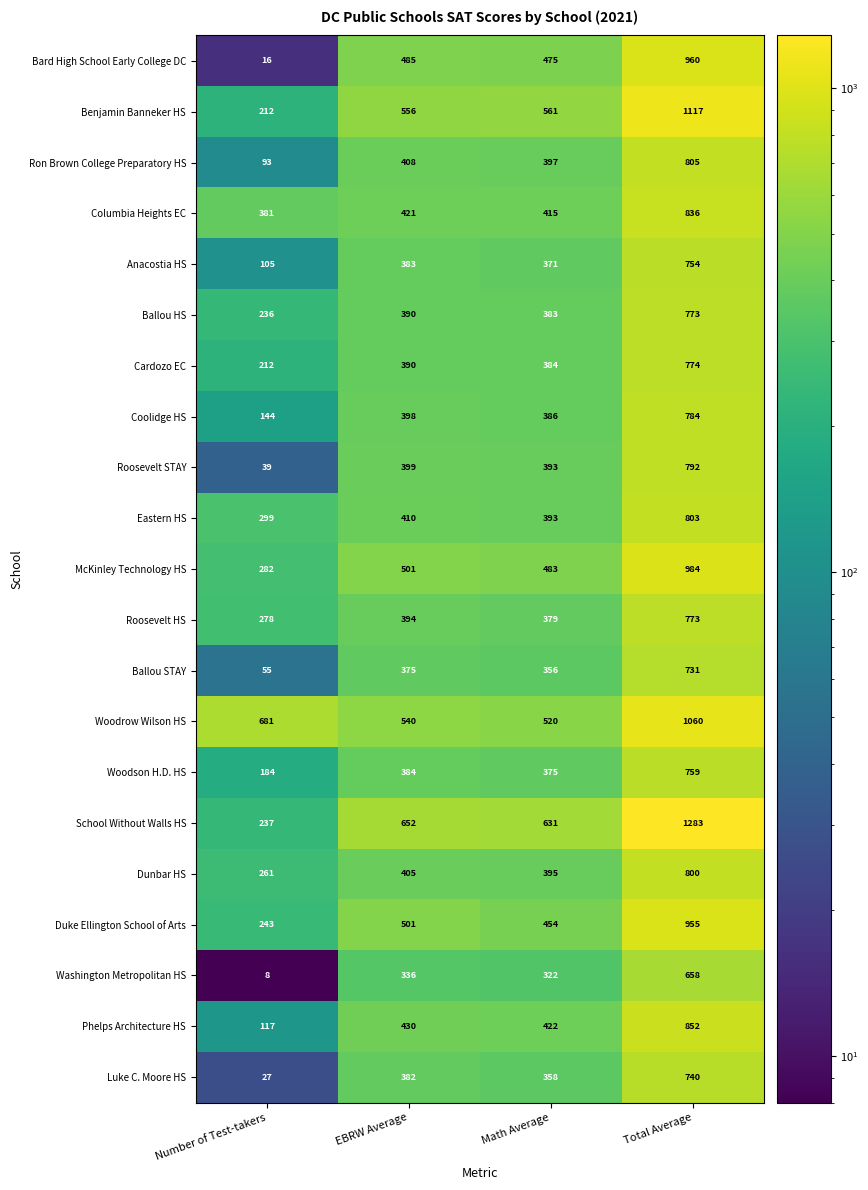

Which series has the widest spread of values?

School Without Walls HS